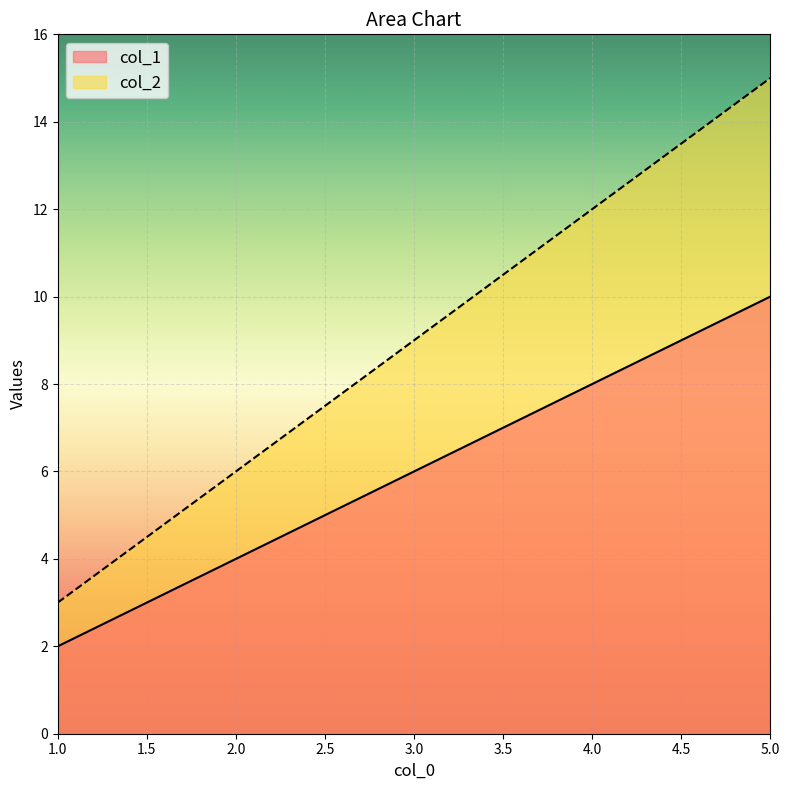

What is the difference between the second highest and second lowest values in the col_1 series?

4